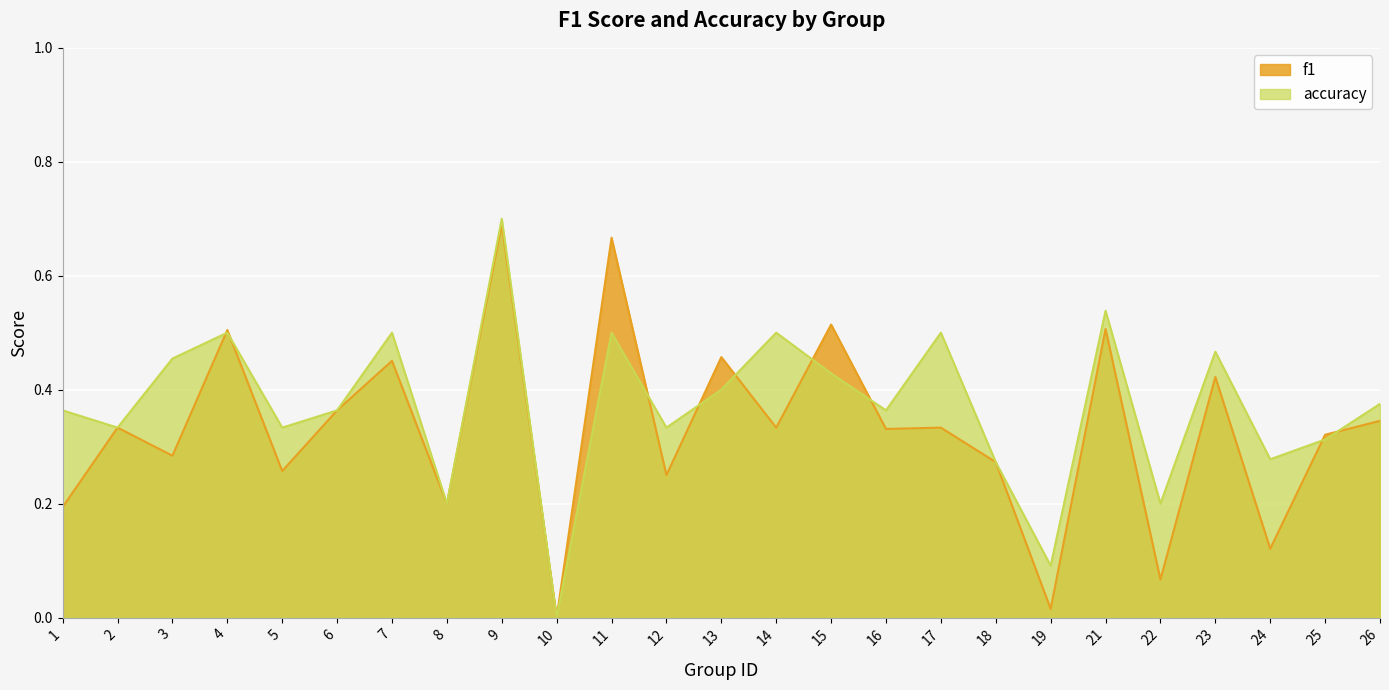

How many intersections are there between f1 and accuracy?

9